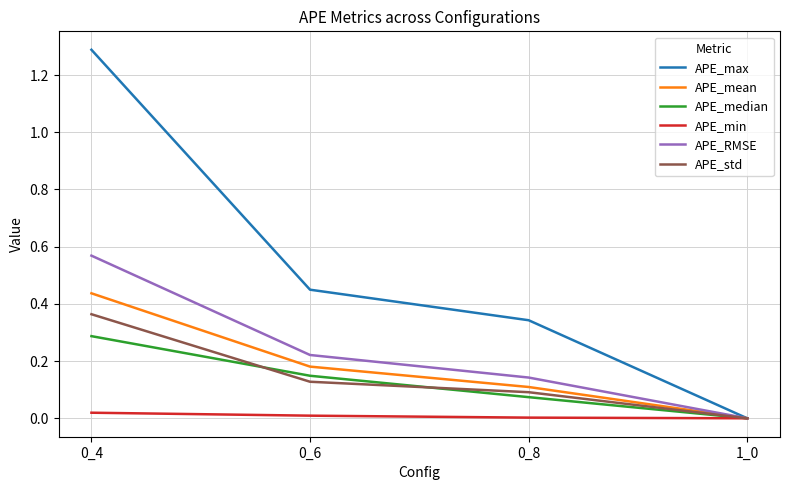

Which series has the largest total across all categories?

APE_max